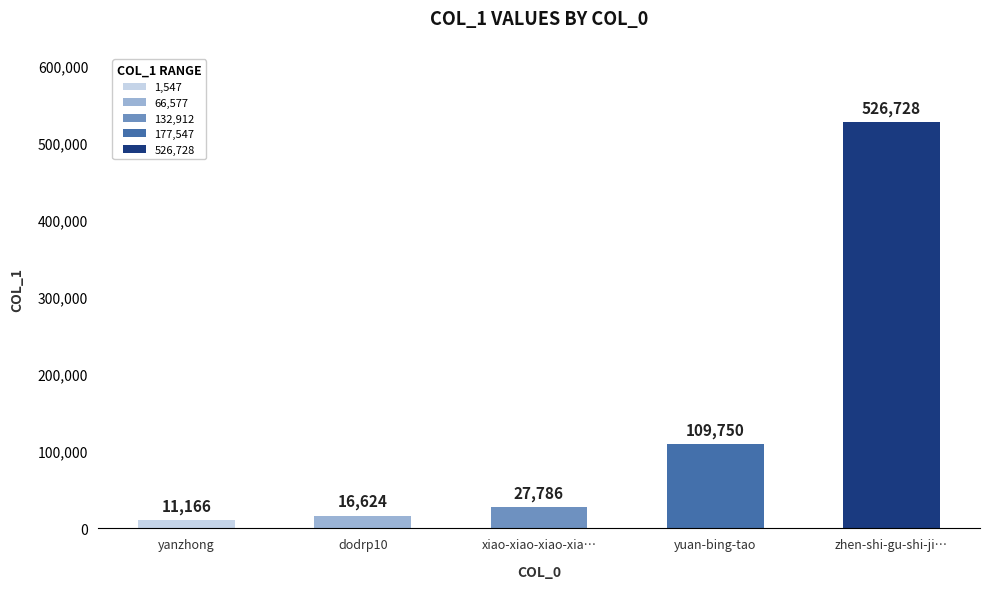

Does the chart contain stacked bars?

No